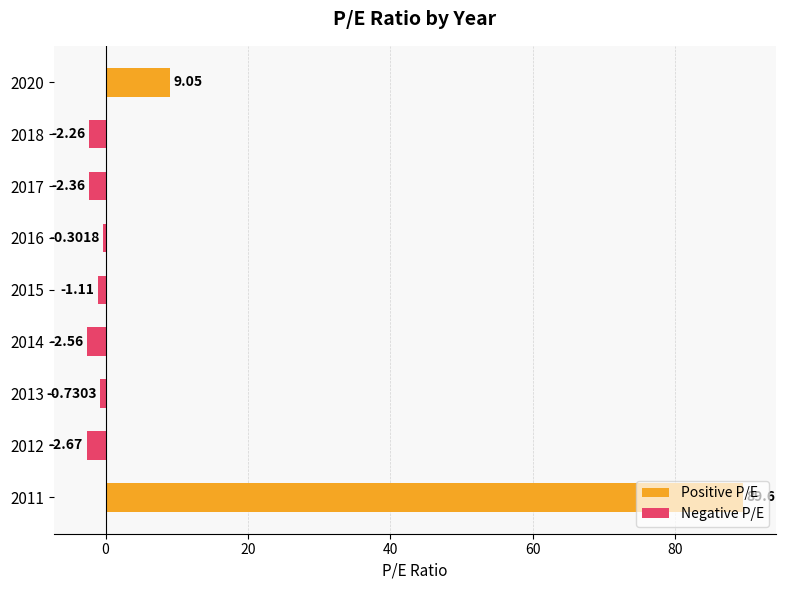

What is the change in value from 2020 to 2012?

-11.7